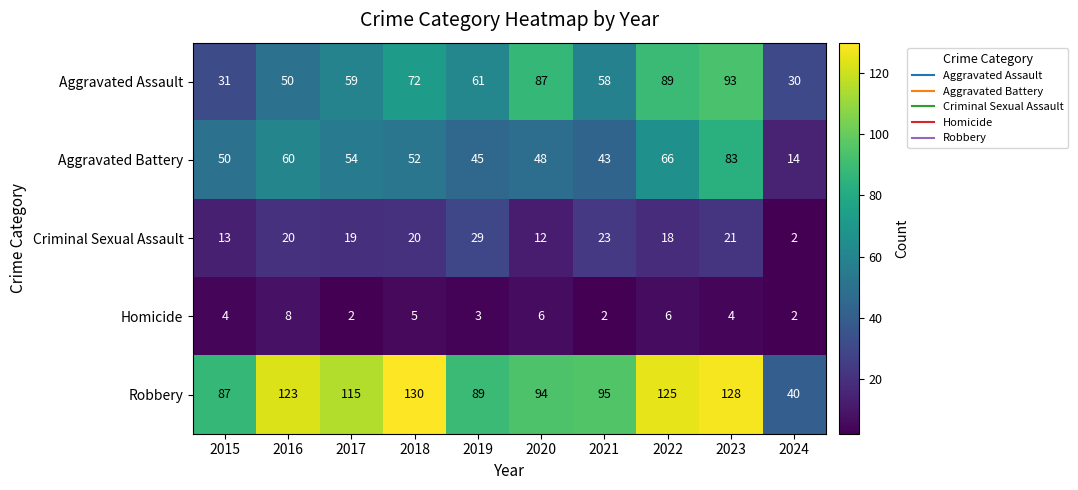

What is the maximum value shown in the chart?

130